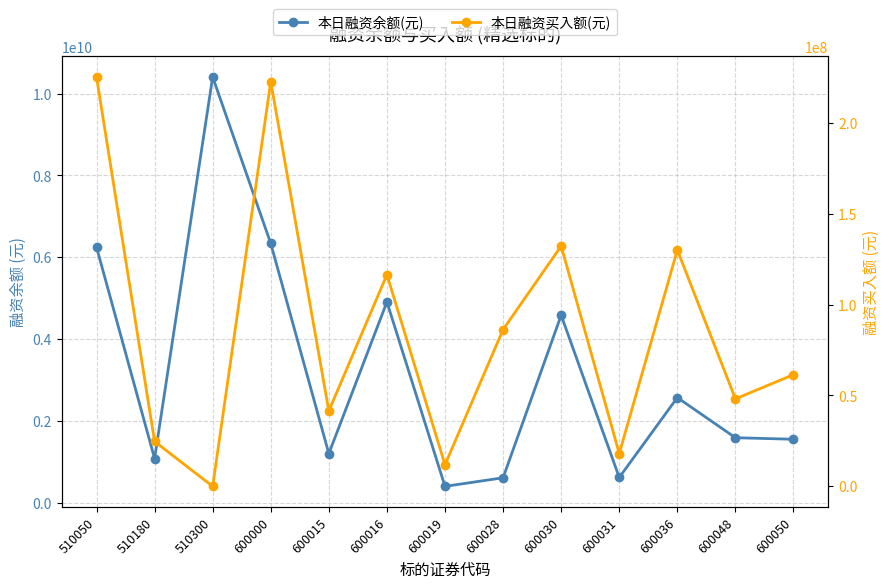

Reading left to right, list all the values displayed in this chart.

本日融资余额(元): 6246832628	1076246704	10408847758	6337314175	1196604129	4905821555	395589023	605555863	4581411549	613128536	2566777114	1585462161	1547794492
本日融资买入额(元): 225162417	24693184	0	222583349	41498326	116425297	11889779	86241869	132178396	18047531	129989527	48120913	61428236